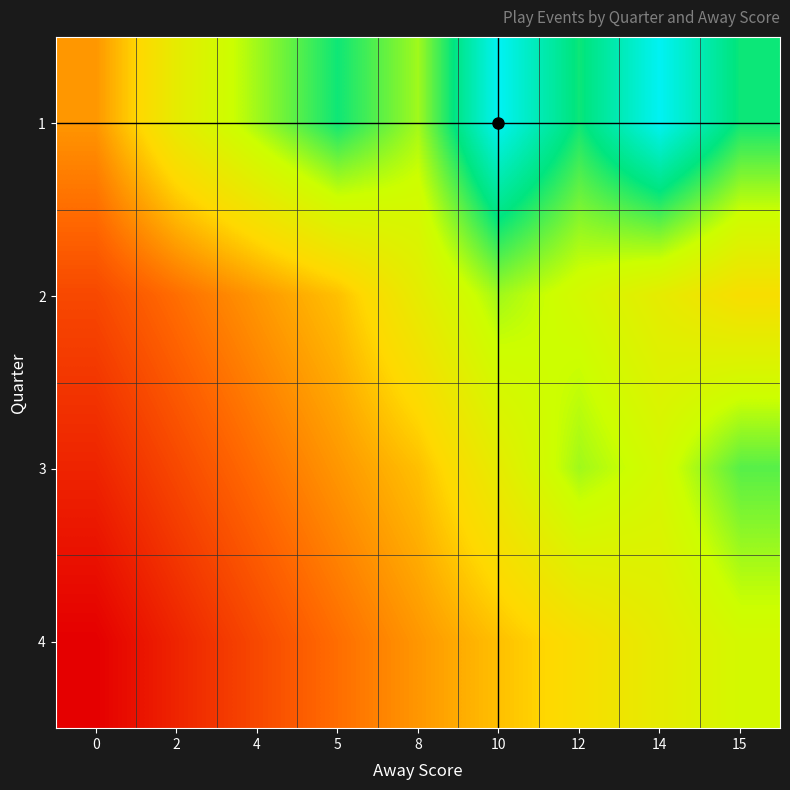

Reading right to left, what are all the values shown in this chart?

1: 15=12	14=15	12=12	10=15	8=10	5=12	4=10	2=8	0=5
2: 15=7	14=8	12=9	10=10	8=8	5=6	4=5	2=4	0=3
3: 15=11	14=9	12=10	10=8	8=6	5=5	4=4	2=3	0=2
4: 15=9	14=8	12=7	10=6	8=5	5=4	4=3	2=2	0=1